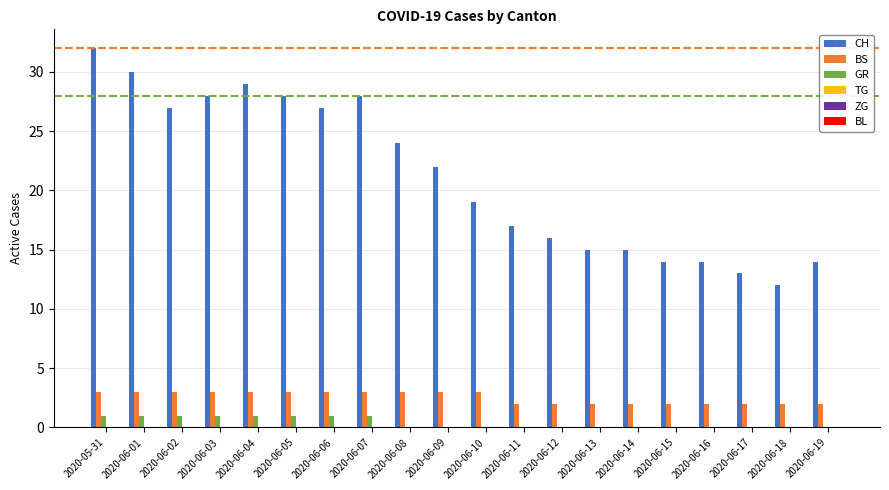

True or false: CH has a value of 18 at 2020-06-18.

False